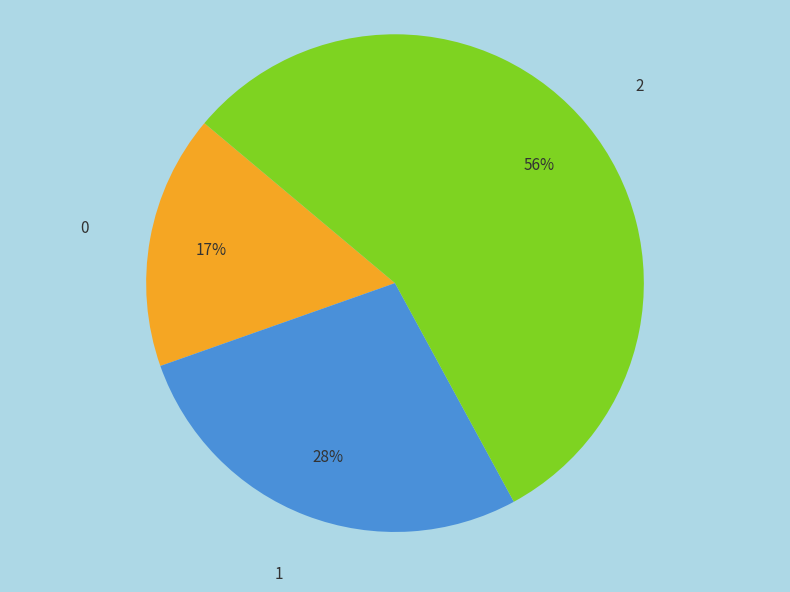

Rank the categories by value from highest to lowest.

2, 1, 0